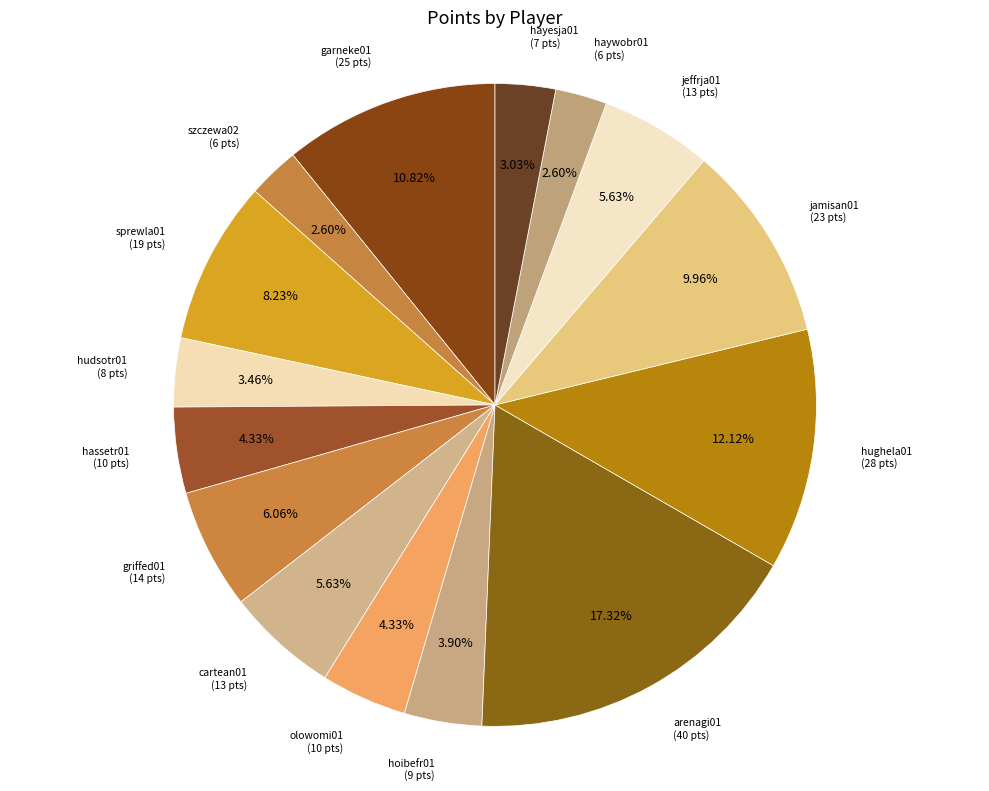

To the nearest percent, what percentage of the pie is hoibefr01?

4%